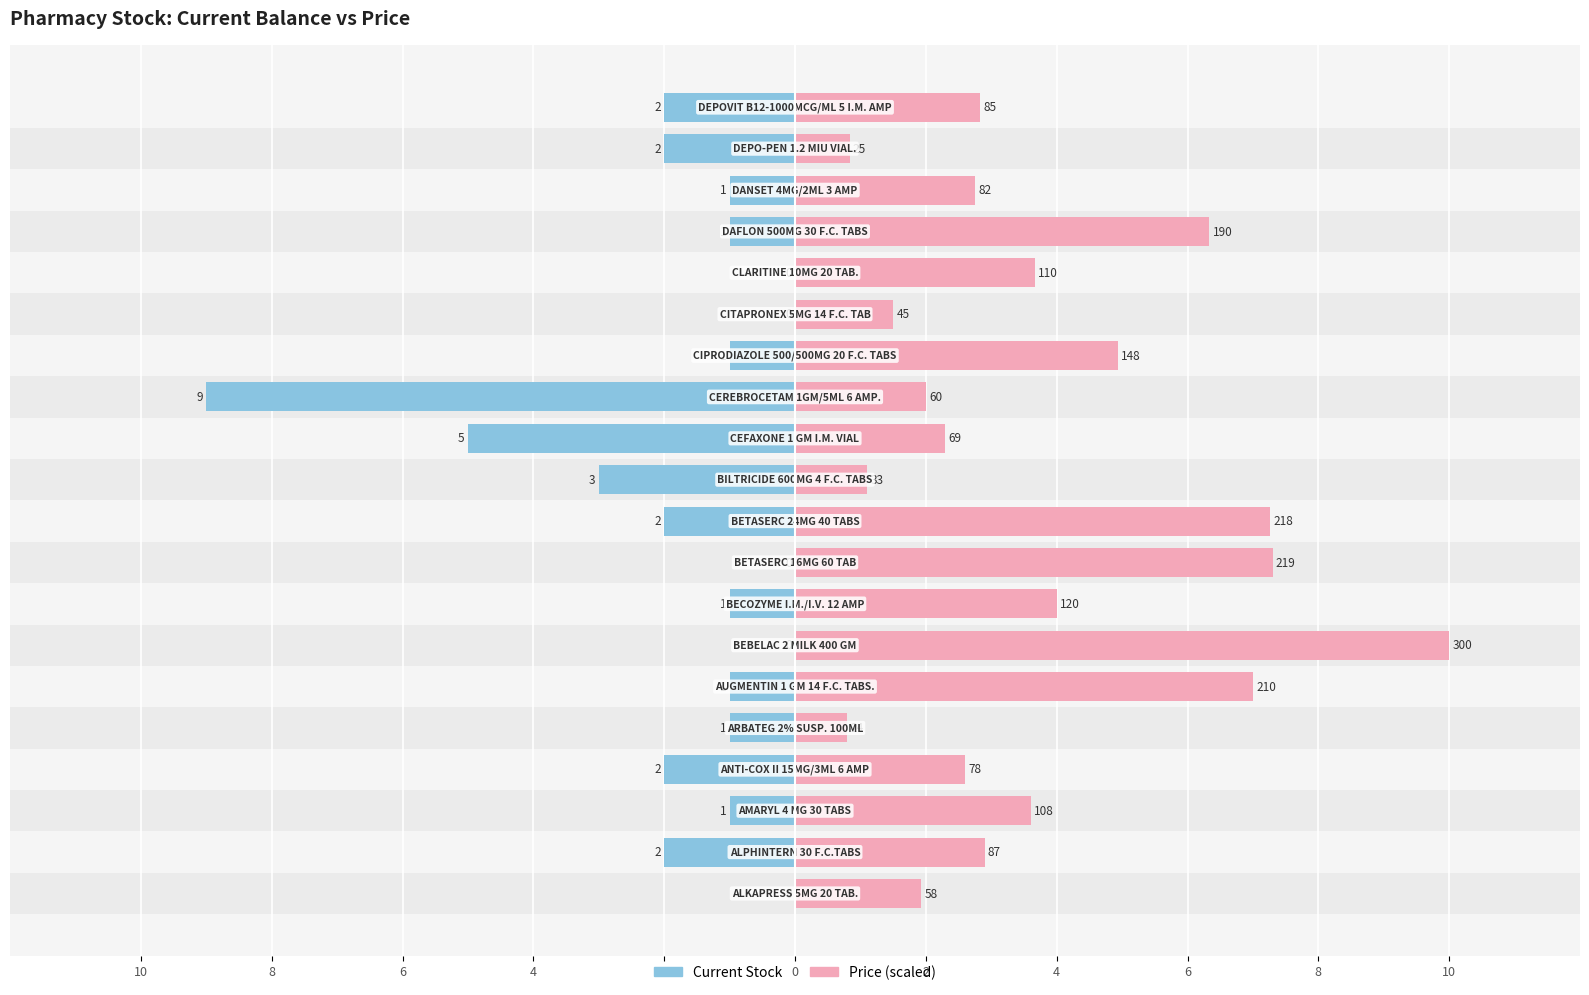

Does the chart contain stacked bars?

No